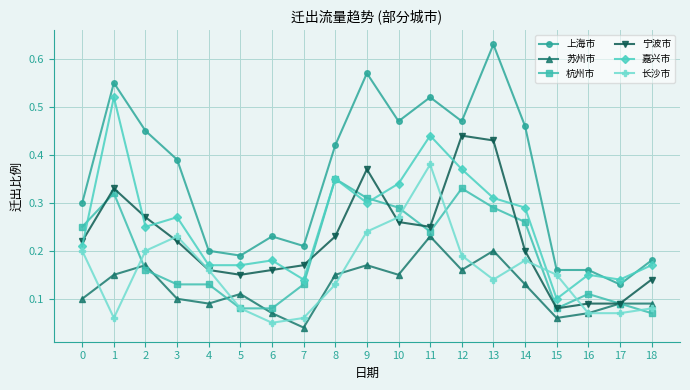

Count the number of categories in the chart.

19